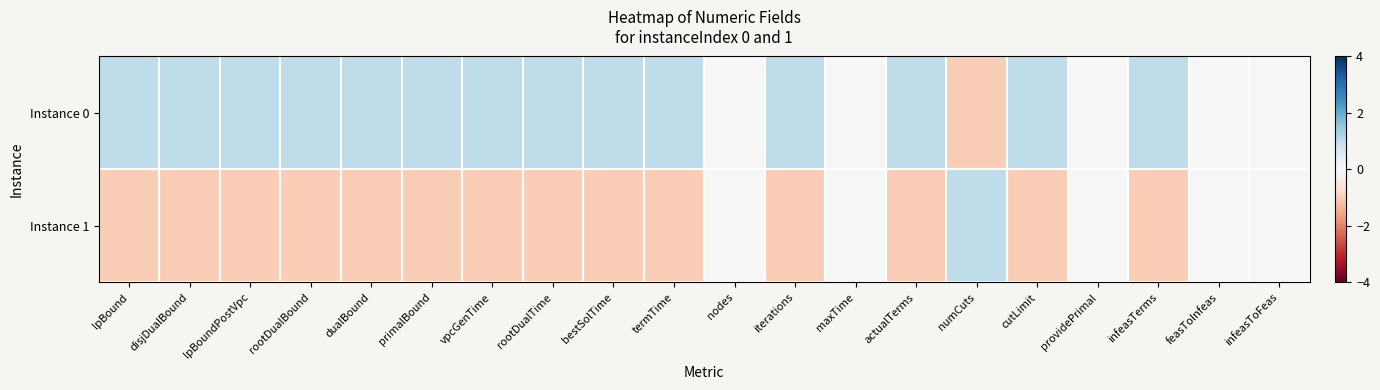

Rank the series by their average value, from highest to lowest.

Instance 0, Instance 1